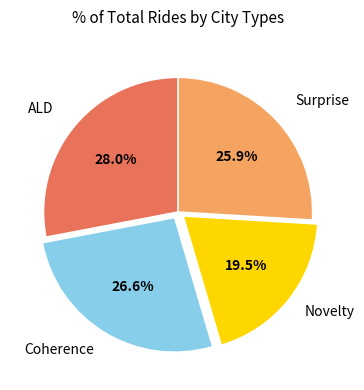

To the nearest percent, what is the combined percentage of ALD and Surprise?

54%